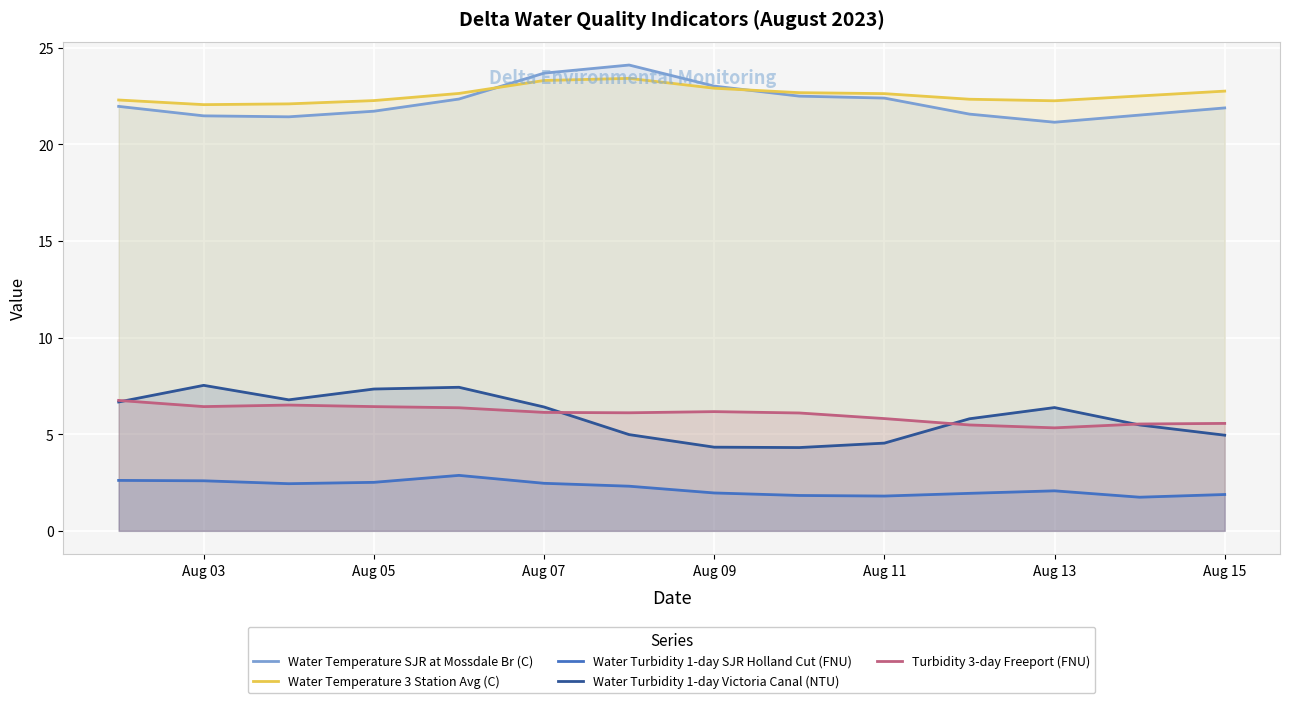

Between Aug 07 and Aug 11, which series saw the biggest shift?

Water Turbidity 1-day Victoria Canal (NTU)